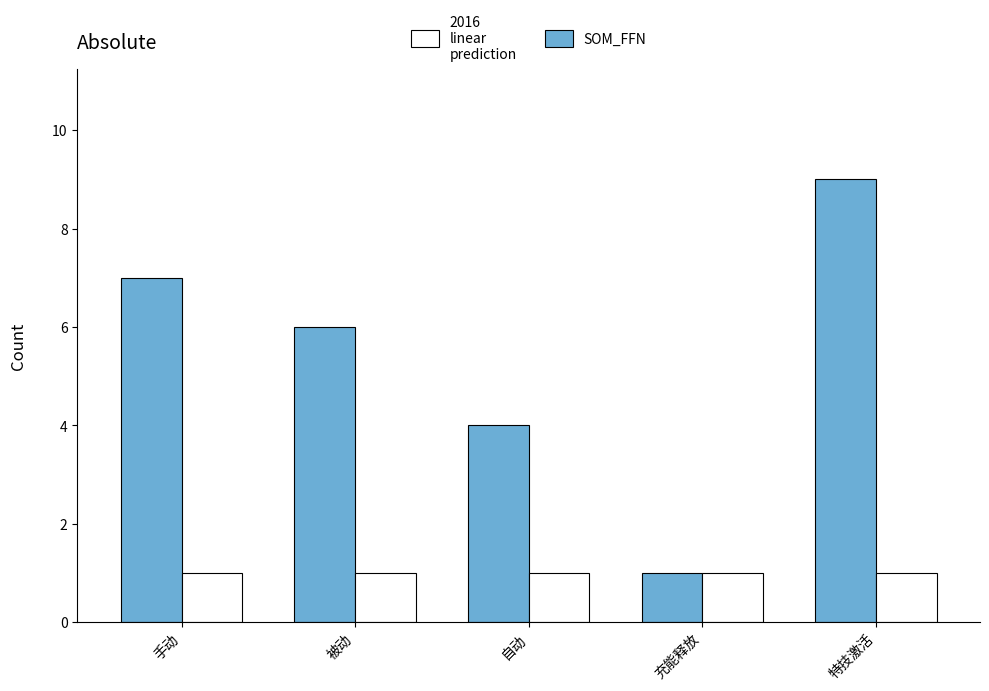

At which category does the chart reach its peak across all series?

特技激活